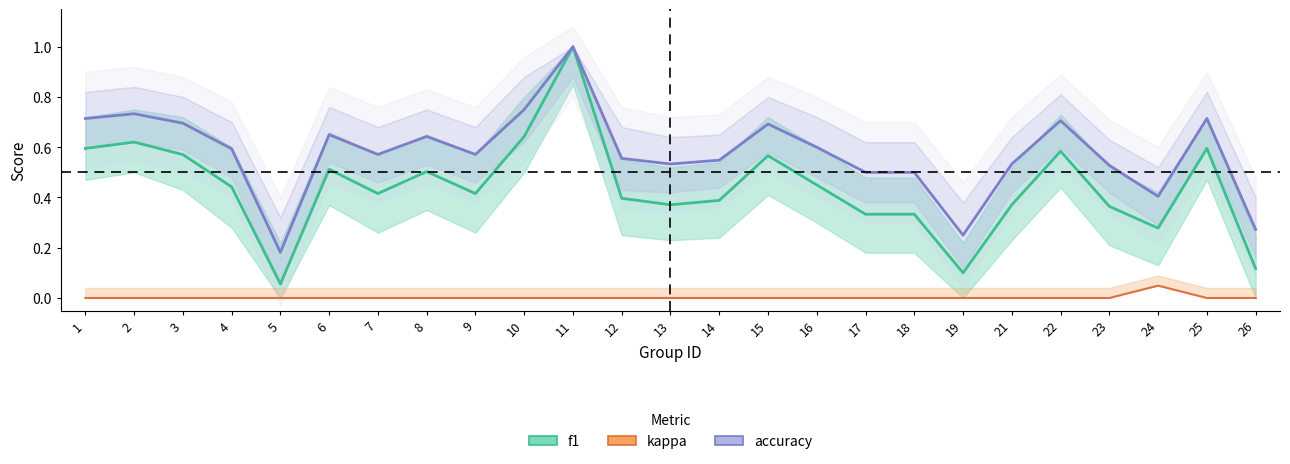

In f1, how many points are higher than both neighbors (excluding endpoints)?

7